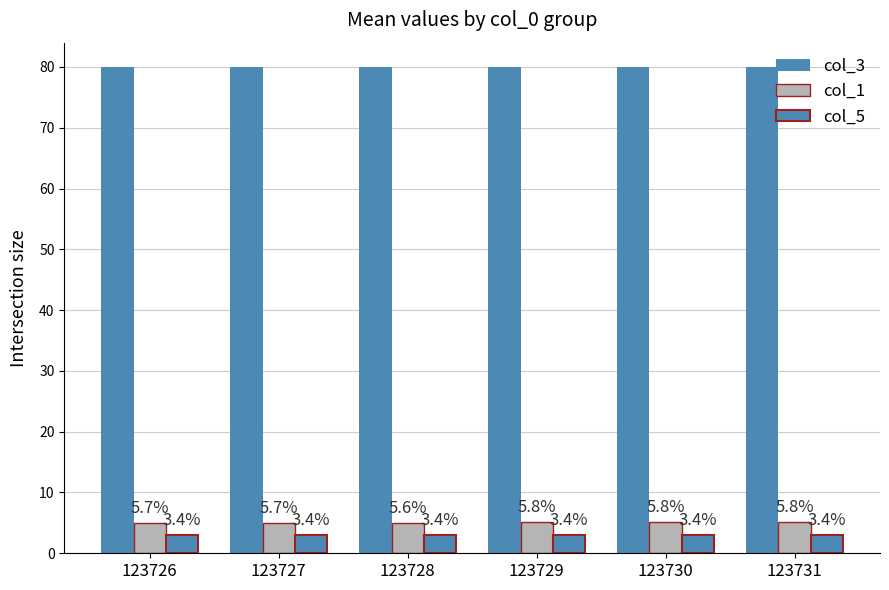

What is the average value of the col_1 series?

5.0